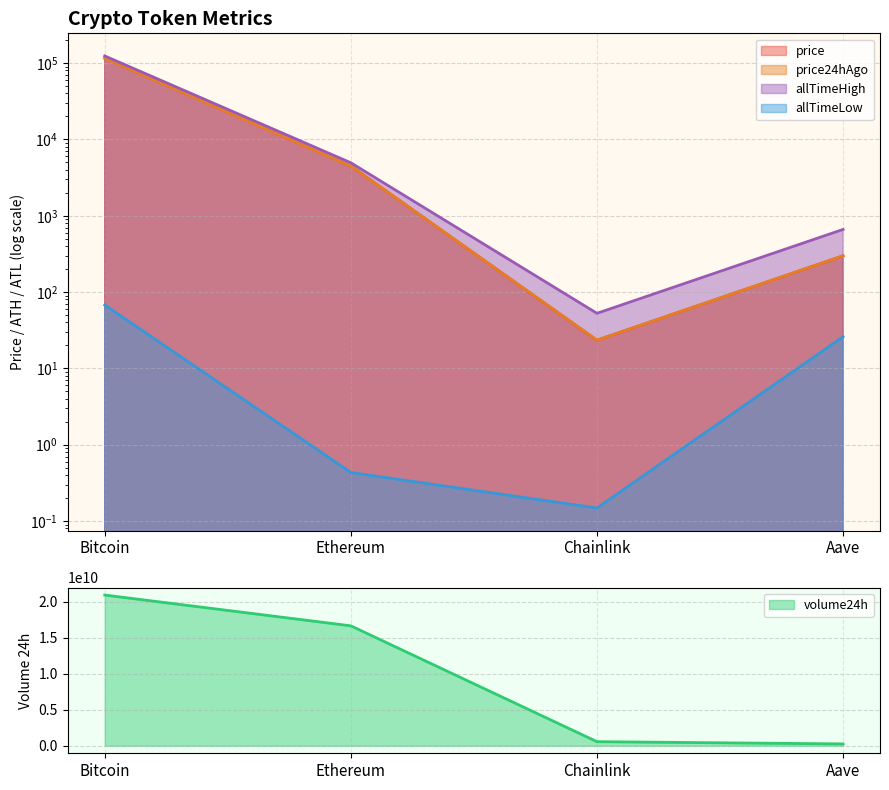

Count the number of categories in the chart.

4